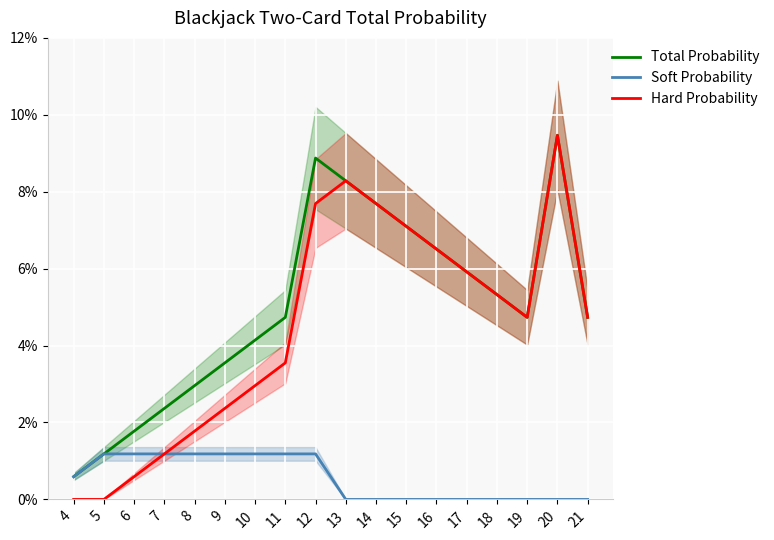

How many interior local valleys does the Total Probability series have?

1